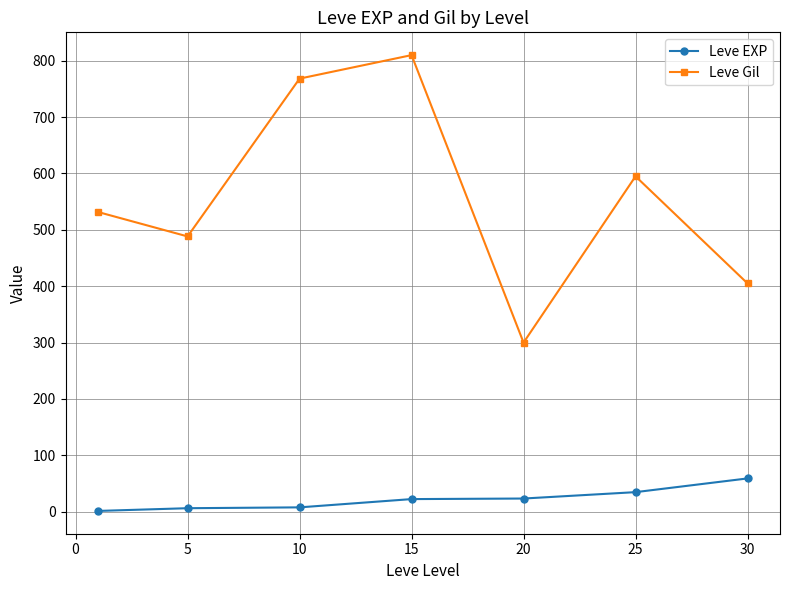

How many interior local valleys does the Leve Gil series have?

2